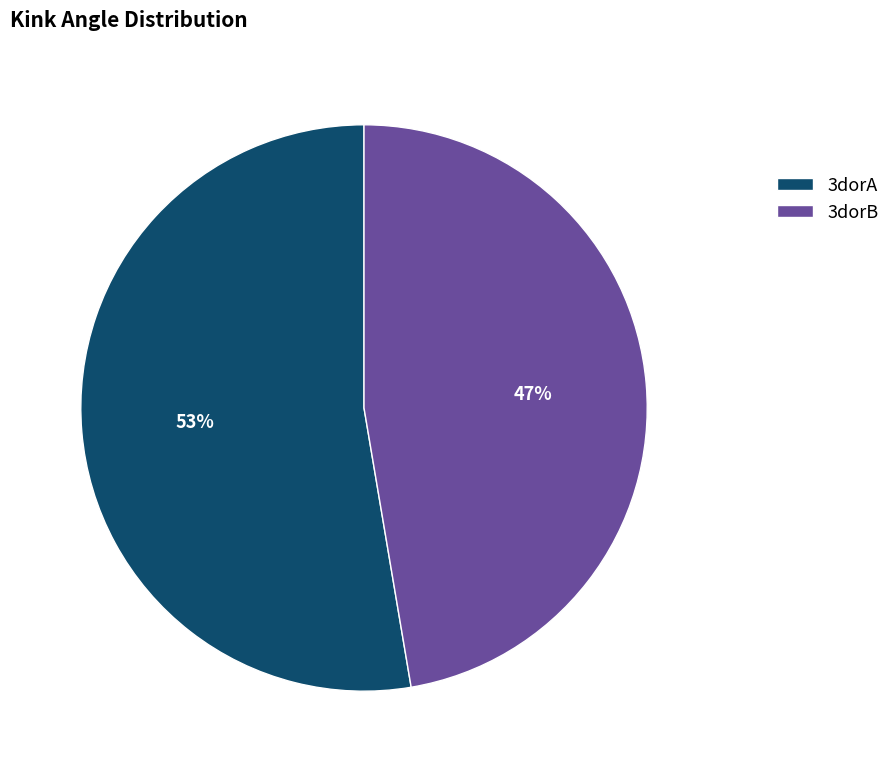

Is there any slice that represents more than half of the pie?

Yes